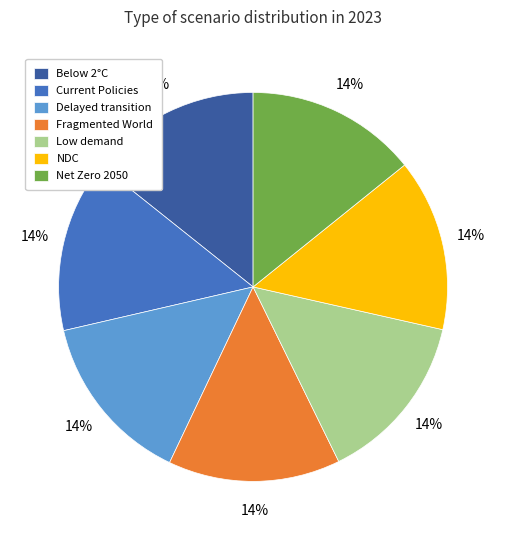

Combined, do Low demand and Current Policies account for over 50%?

No